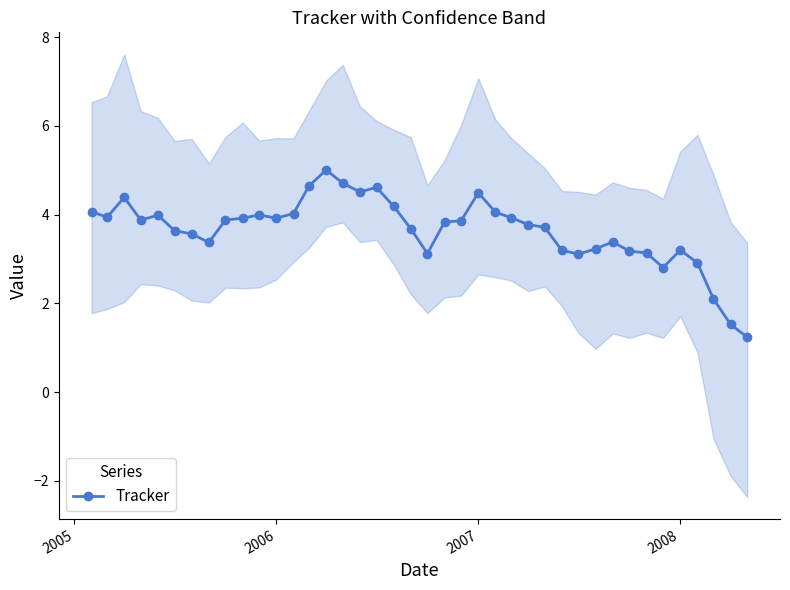

What is the minimum value for Tracker?

1.2